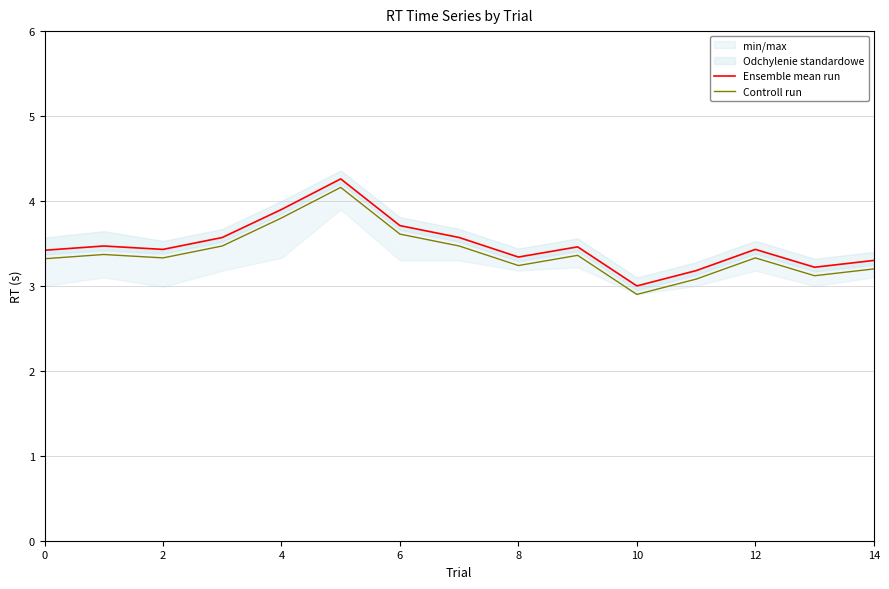

List the series in order of their peak value, lowest first.

Controll run, Ensemble mean run